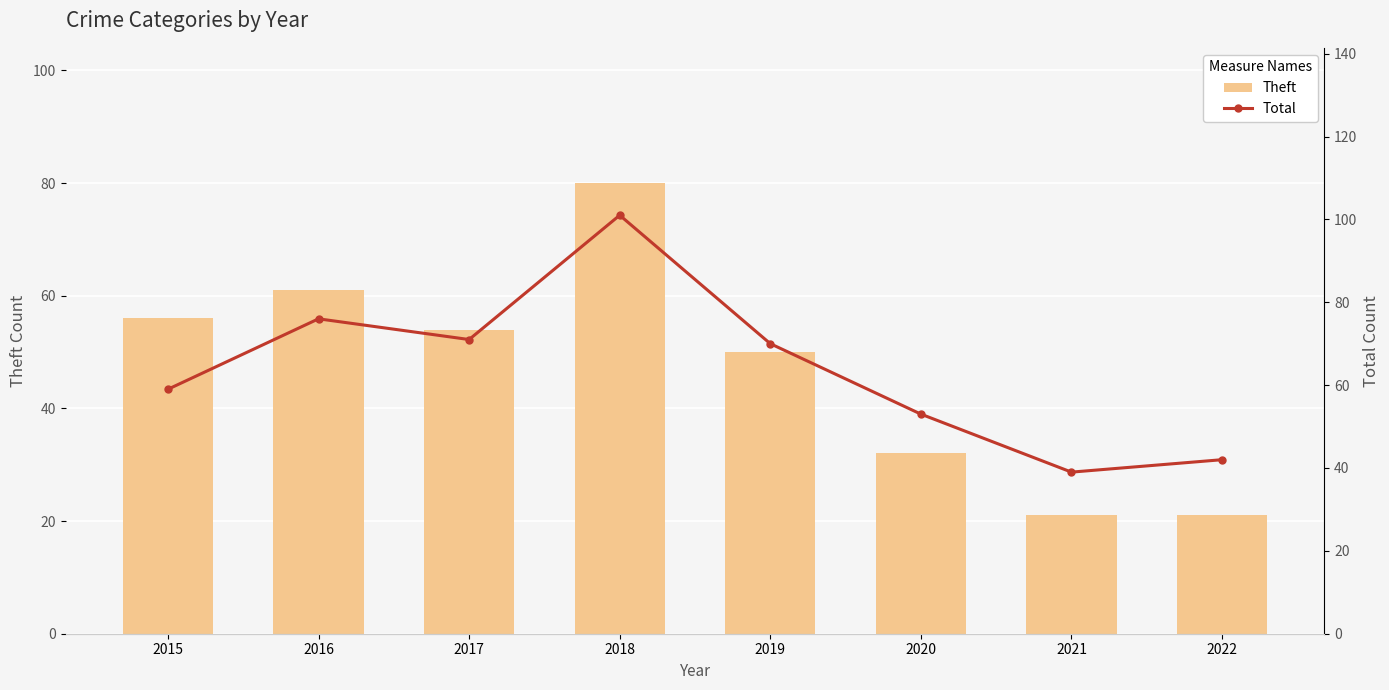

Which series has the largest total across all categories?

Total